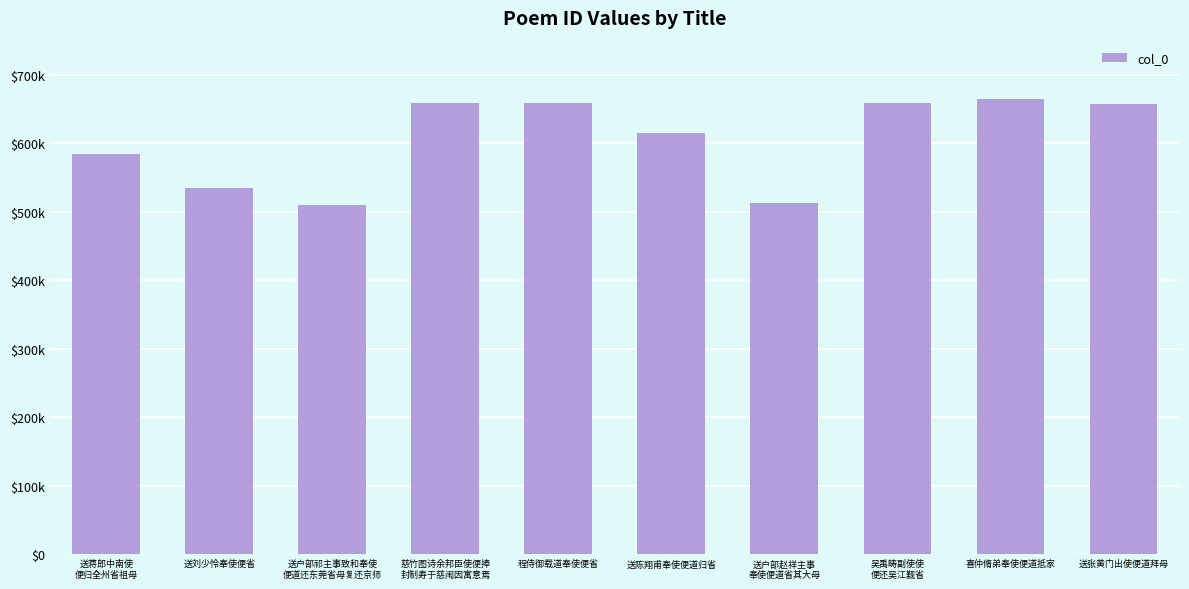

Are the bars horizontal?

No